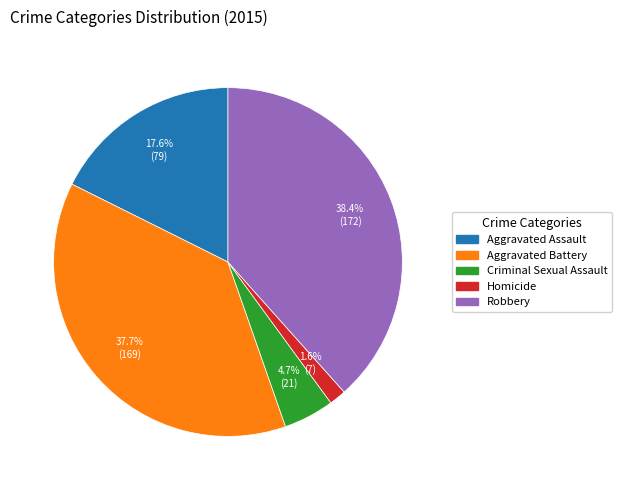

To the nearest percent, what percentage of the pie is Criminal Sexual Assault?

5%